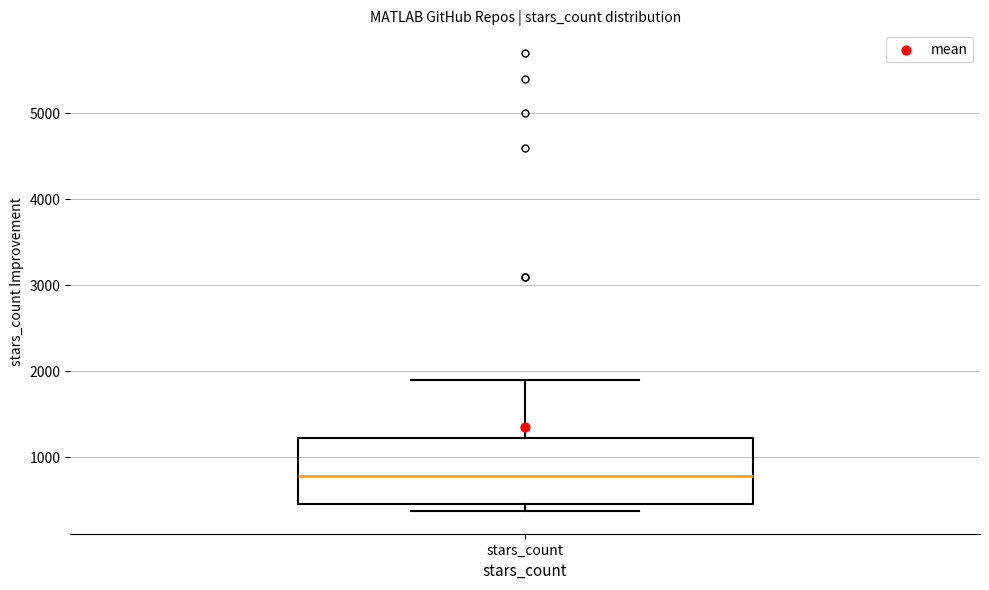

Where is the upper edge of the box for stars_count on the y-axis? The values are not printed on the chart, so give them approximately, as read against the axis.

1200